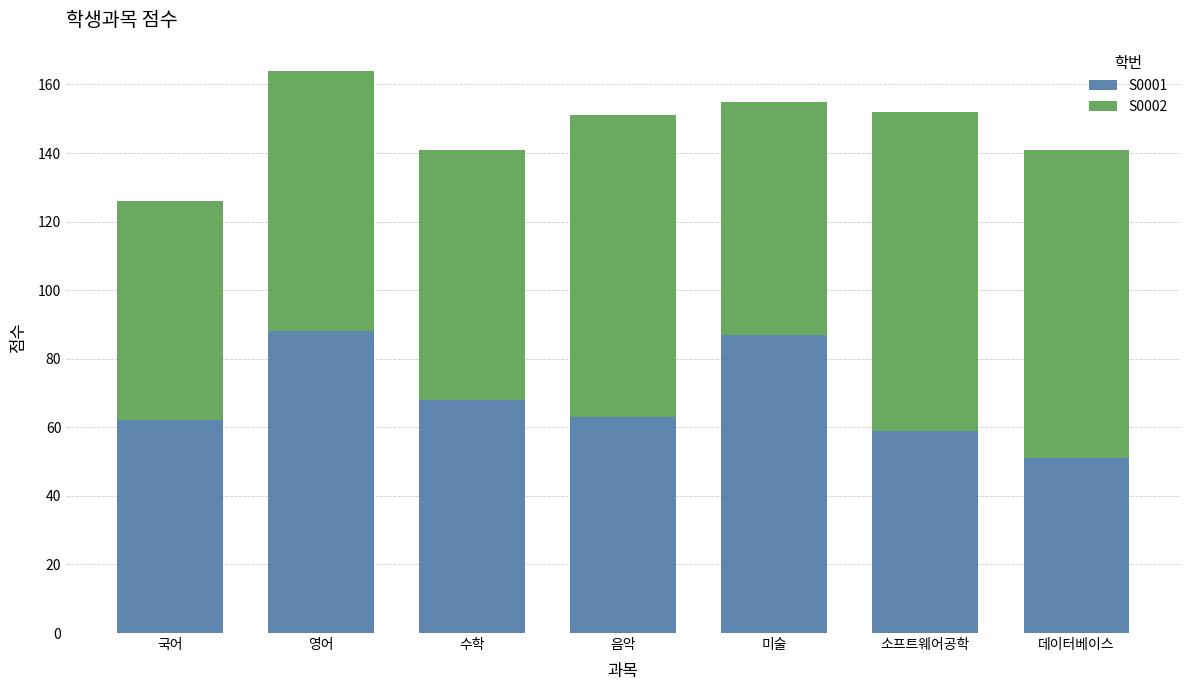

What is the value of the S0001 bar at the 2nd from the left?

88